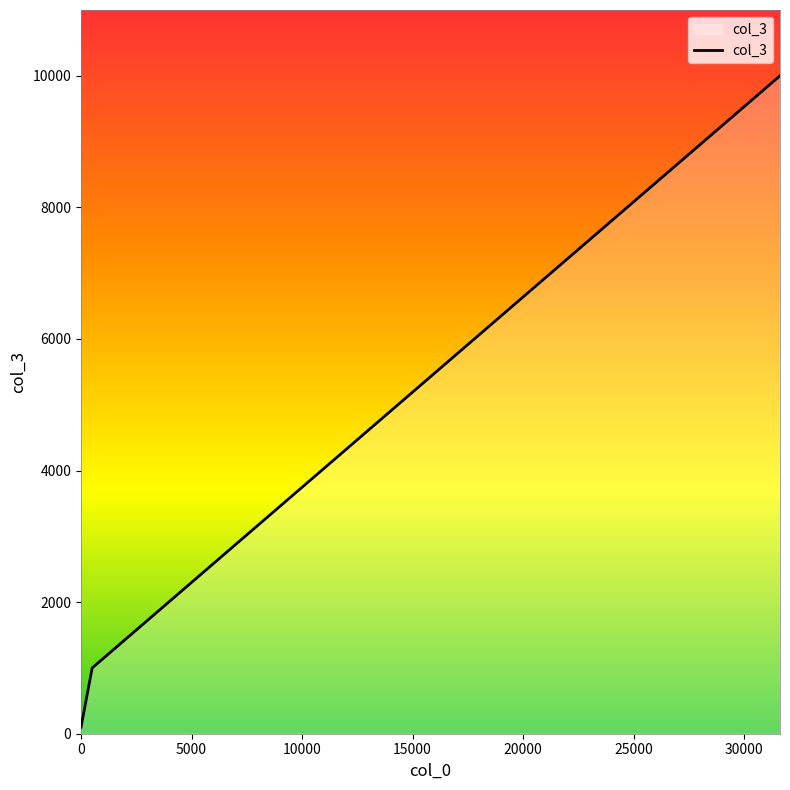

What is the average value?

3699